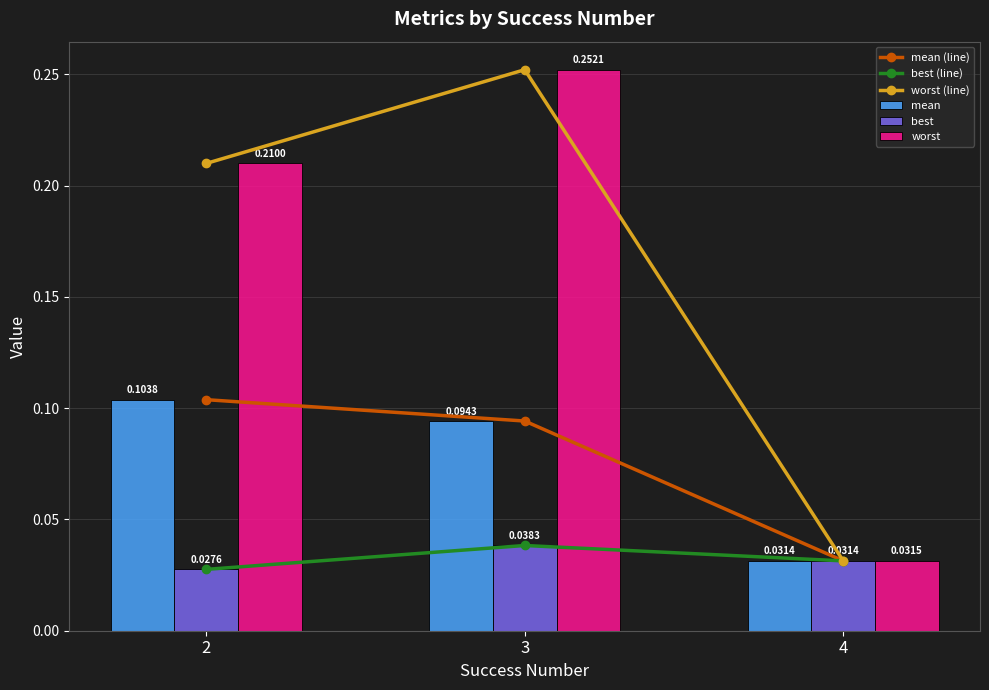

At how many categories does at least one series exceed 0?

3